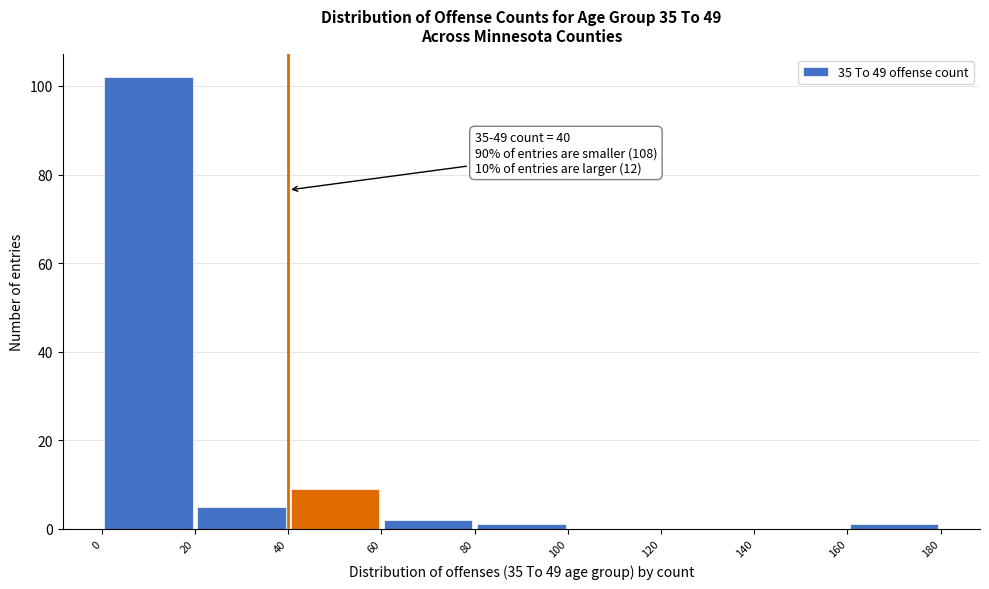

Over which range of the x-axis is the bar tallest?

0 to 20